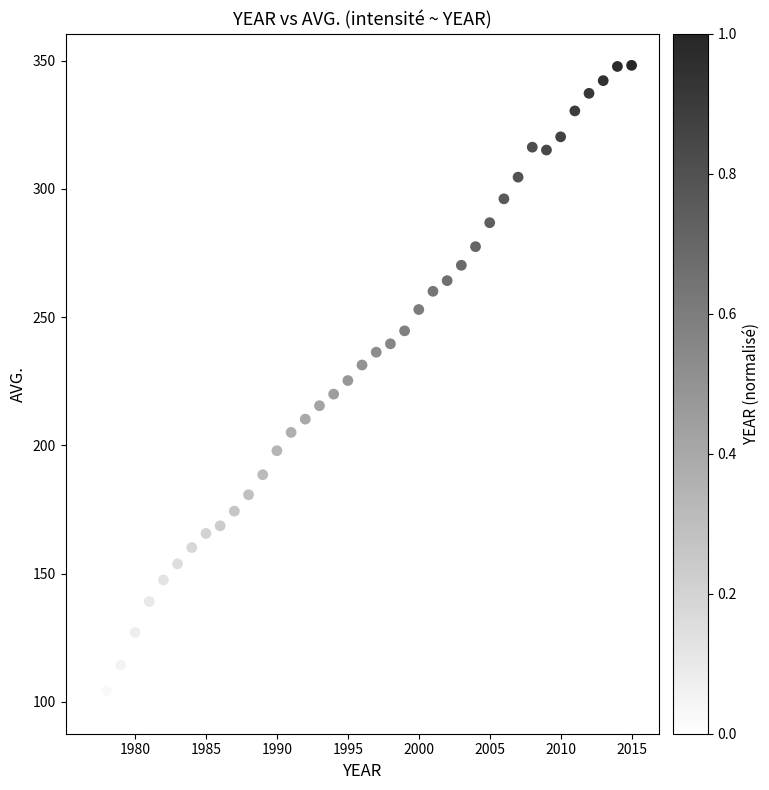

What is the range of X values (max minus min)?

38.0